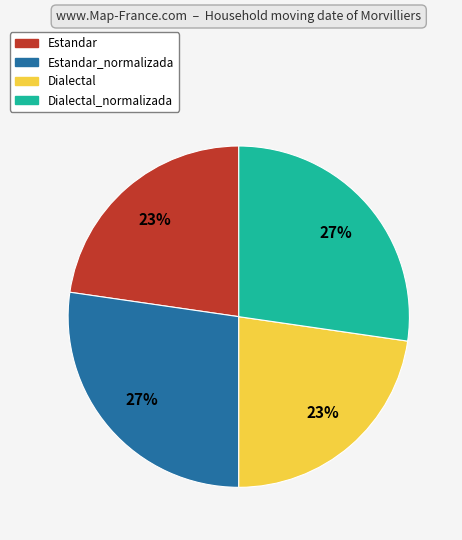

To the nearest percent, what is the average slice percentage?

25%